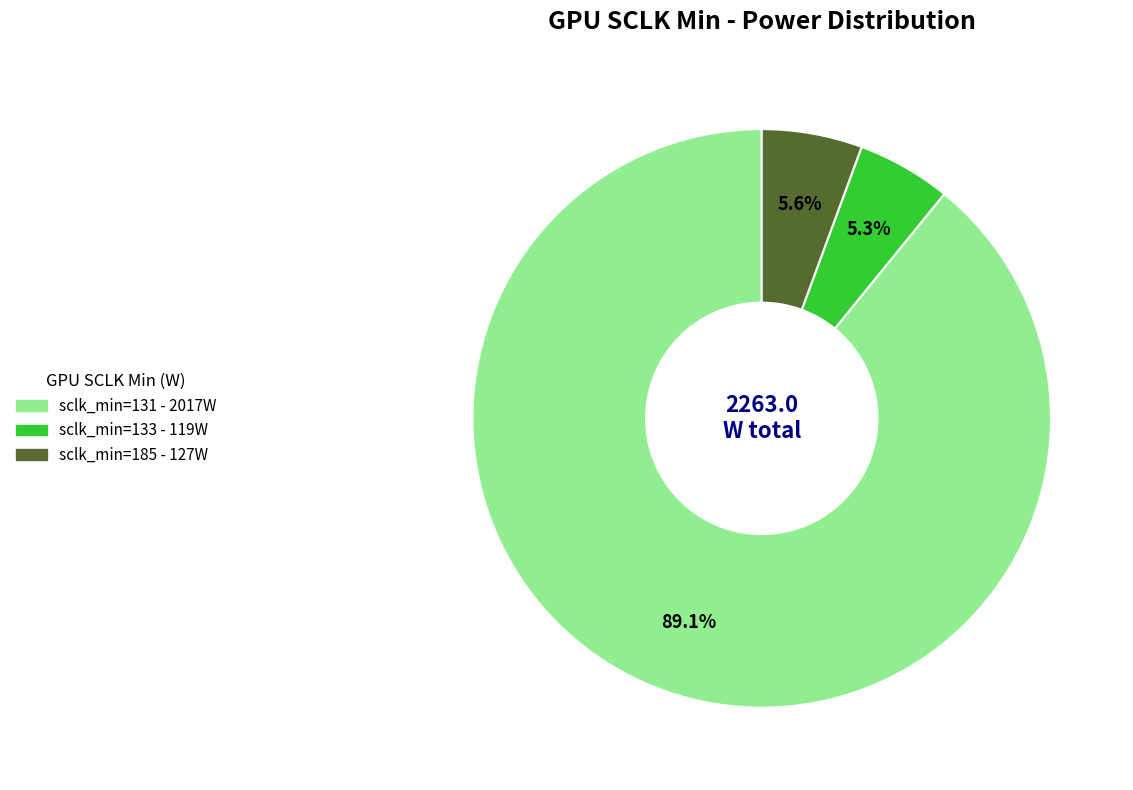

Is there any slice that represents more than half of the pie?

Yes